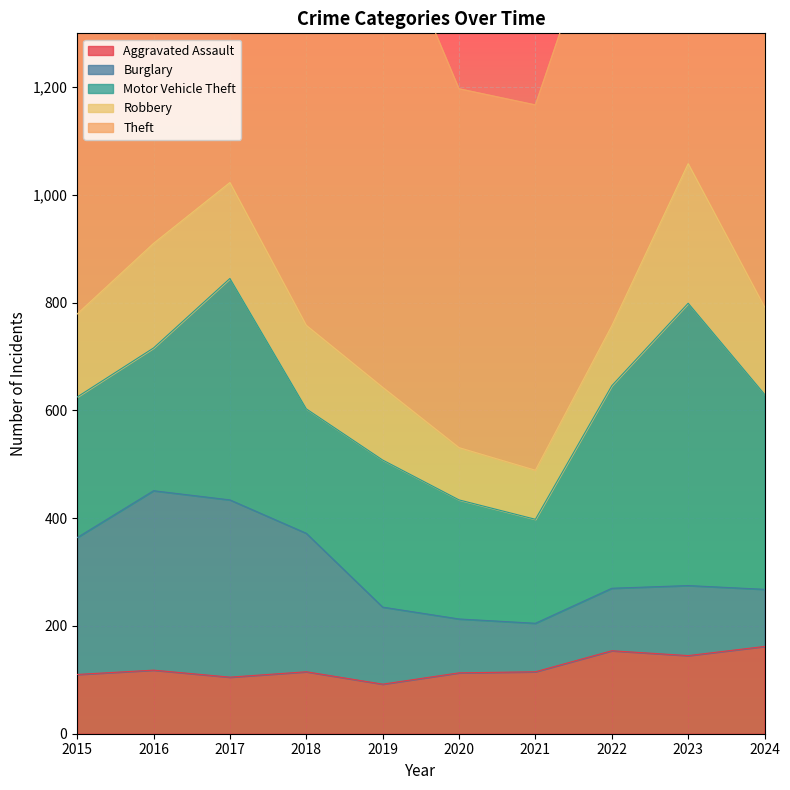

List the labels in order of Aggravated Assault value, smallest first.

2019, 2017, 2015, 2020, 2018, 2021, 2016, 2023, 2022, 2024